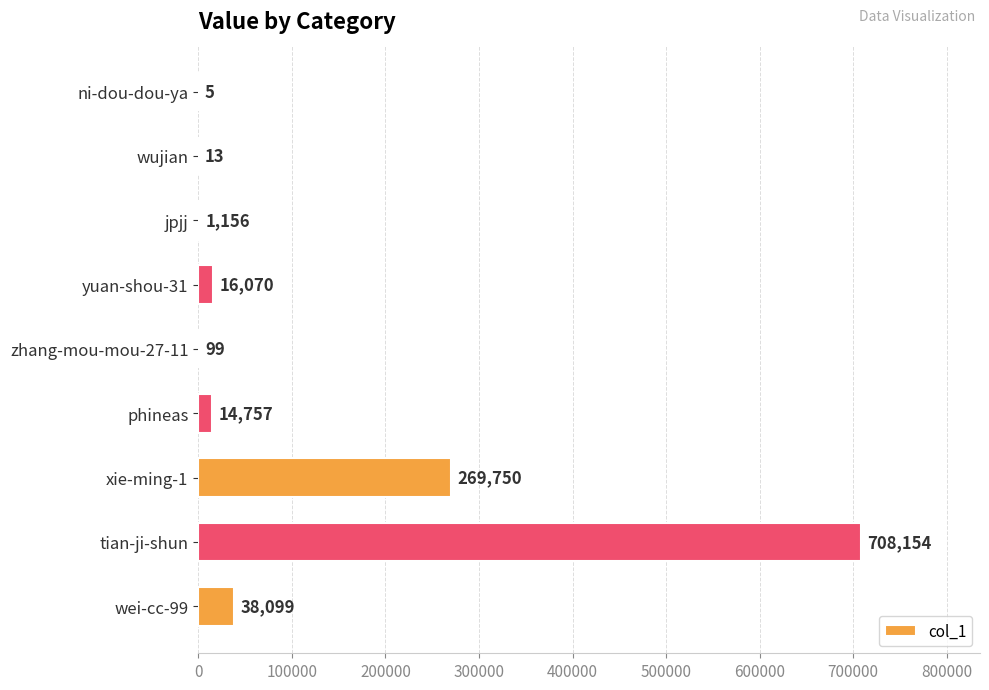

True or false: the data shows 5 at ni-dou-dou-ya.

True